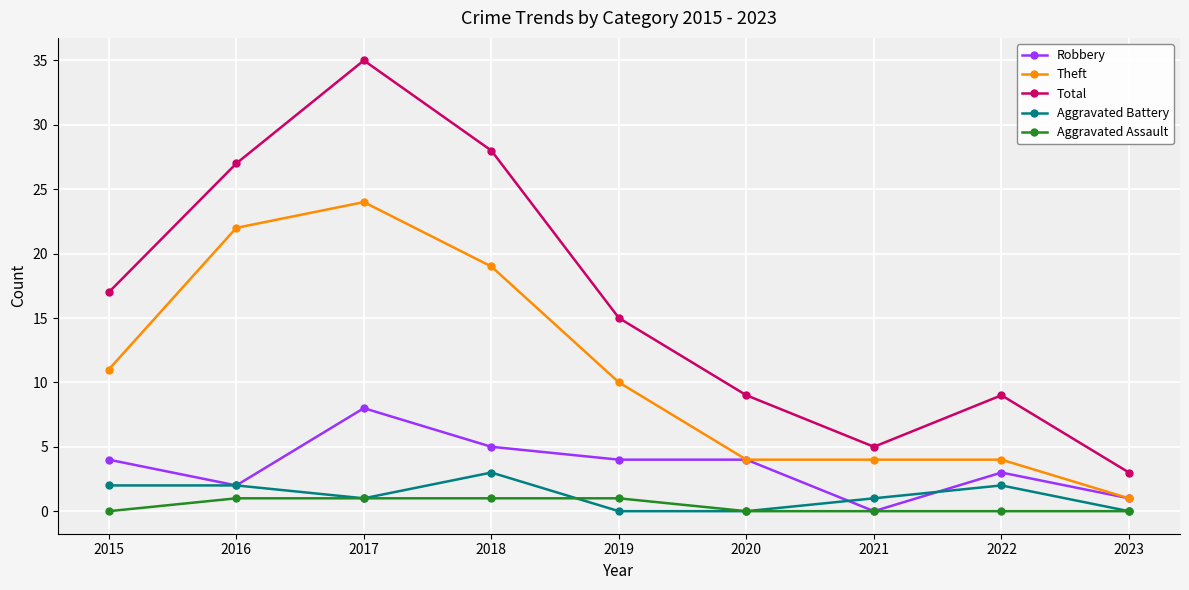

Where is the first local maximum for Total?

2017